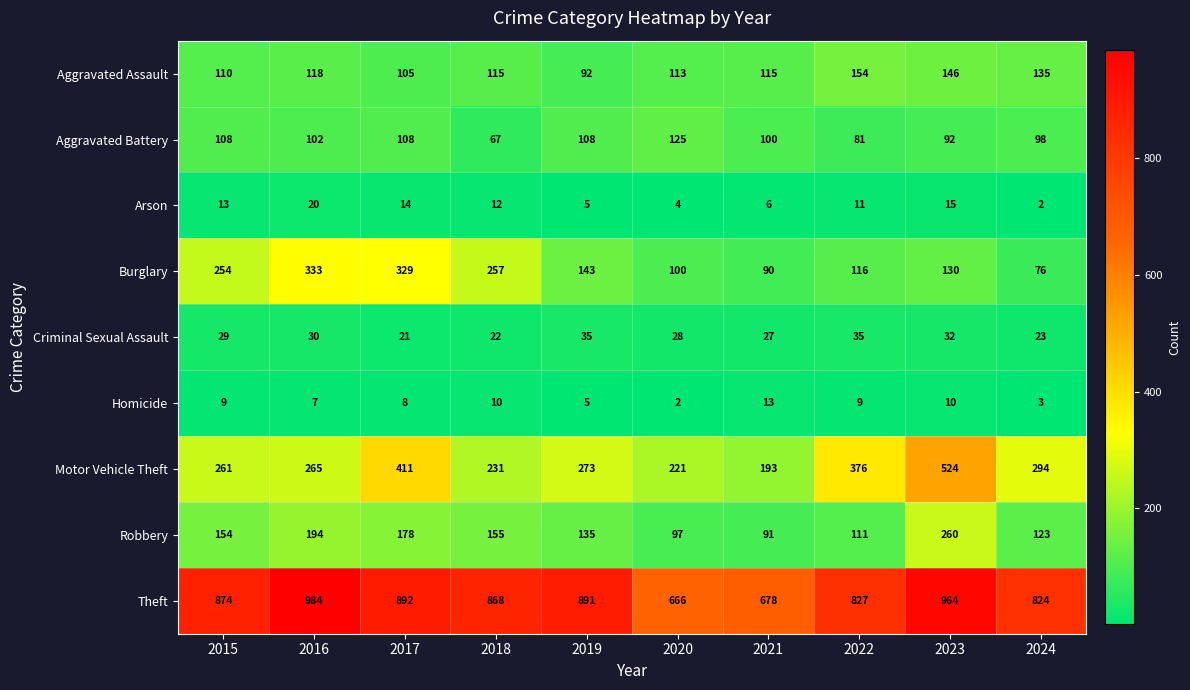

What is the greatest value displayed?

984